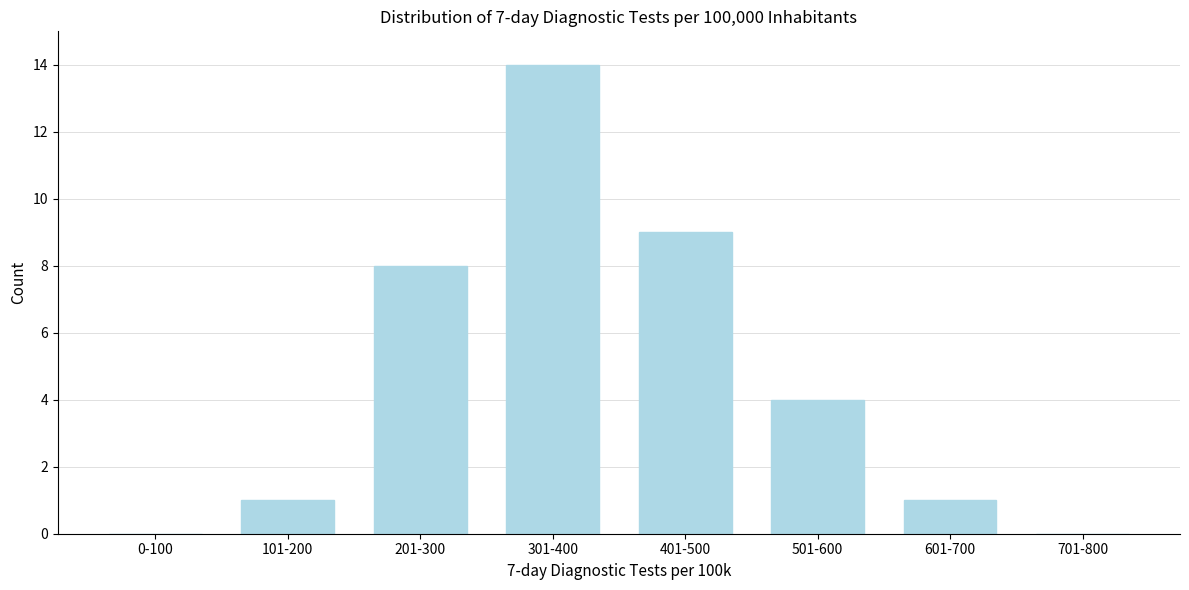

Reading left to right, extract all data points from this chart.

0-100=0	101-200=1	201-300=8	301-400=14	401-500=9	501-600=4	601-700=1	701-800=0